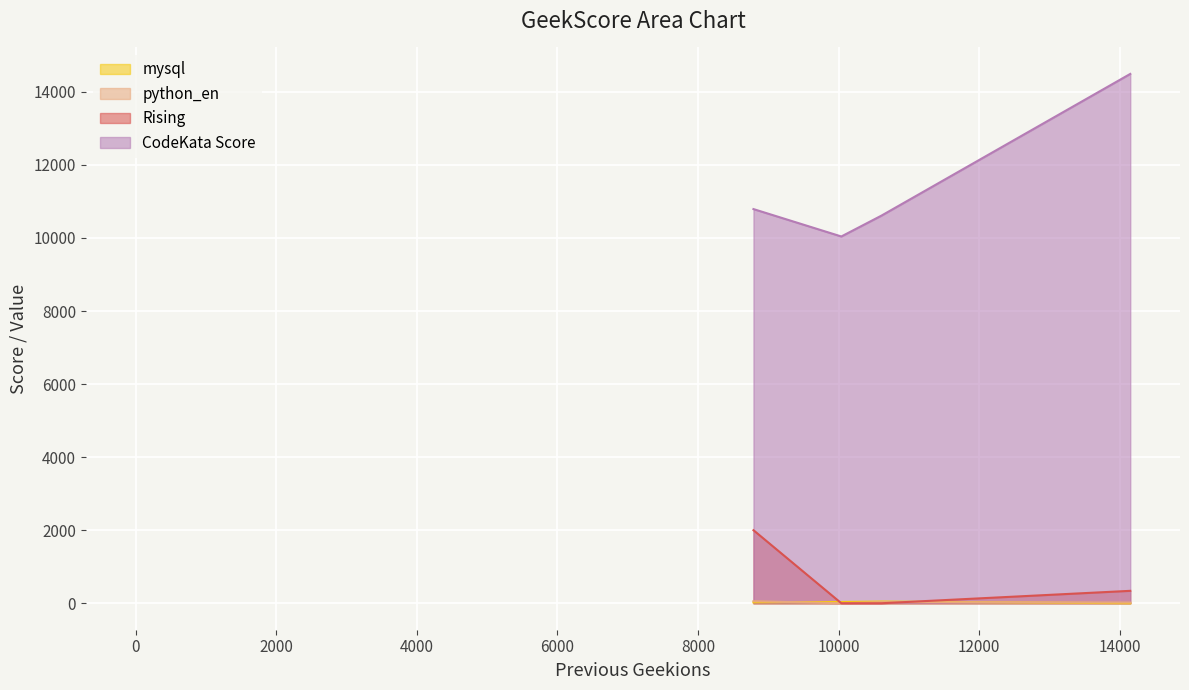

True or false: Rising and CodeKata Score cross at least once.

False